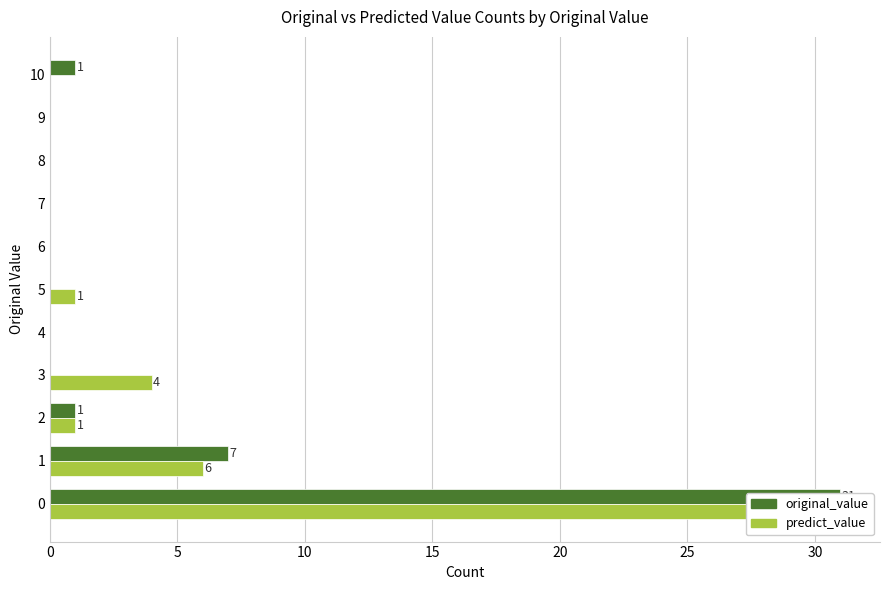

How many positive values does the predict_value series have?

5